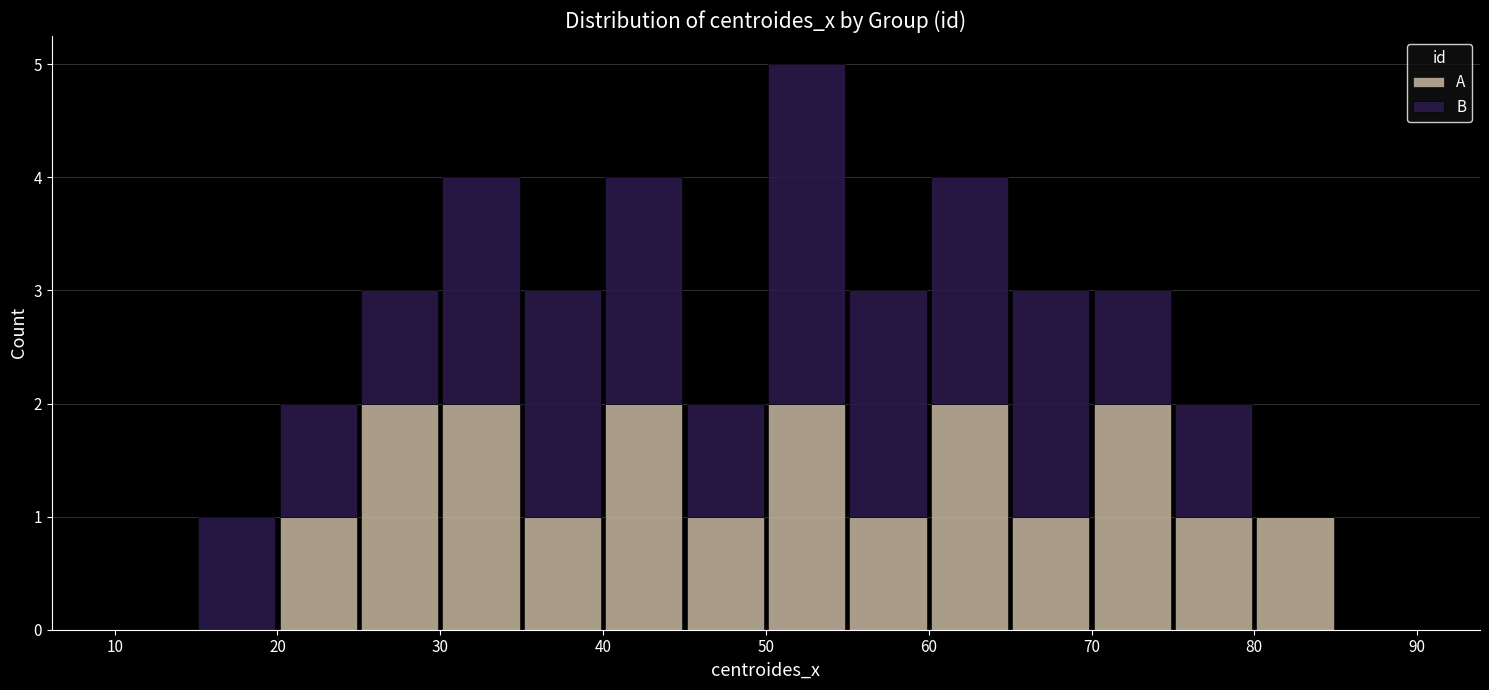

Reading left to right, transcribe this chart: for each stacked bar, give the range it covers on the x-axis and its total height. The values are not printed on the chart, so give them approximately, as read against the axis.

10 to 15: 0
15 to 20: 1
20 to 25: 2
25 to 30: 3
30 to 35: 4
35 to 40: 3
40 to 45: 4
45 to 50: 2
50 to 55: 5
55 to 60: 3
60 to 65: 4
65 to 70: 3
70 to 75: 3
75 to 80: 2
80 to 85: 1
85 to 90: 0